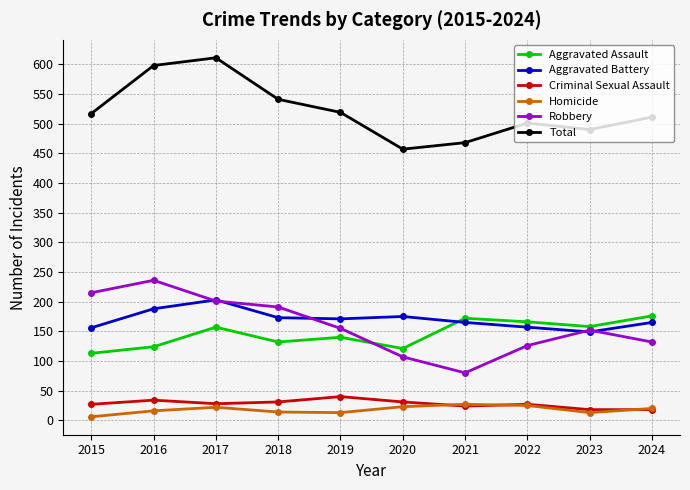

At how many categories does at least one series exceed 65?

10